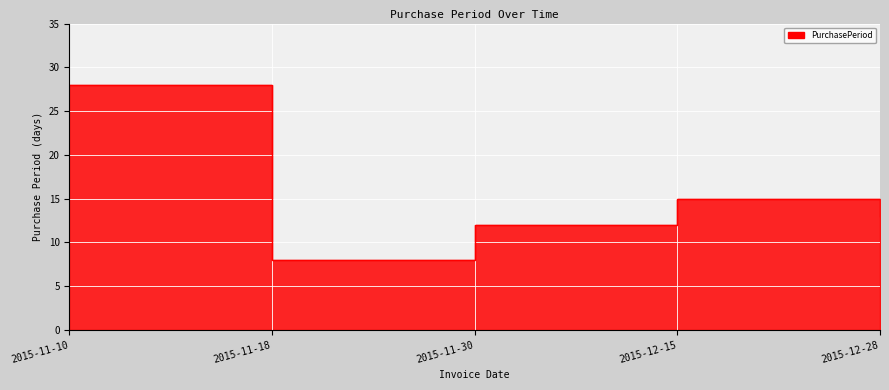

At which label is the value closest to 18?

2015-12-15